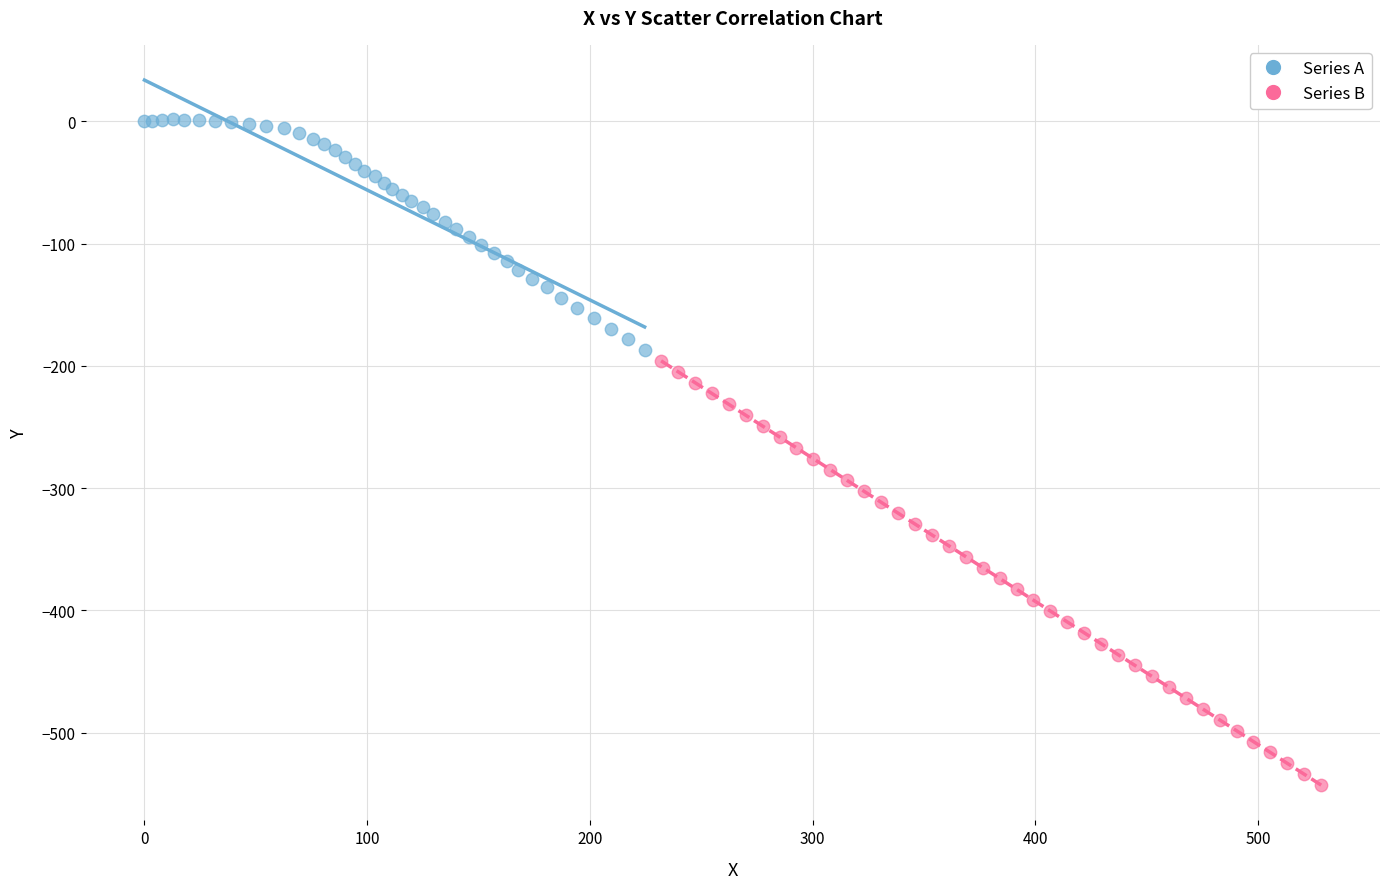

Which series contains the lowest Y value?

Series B